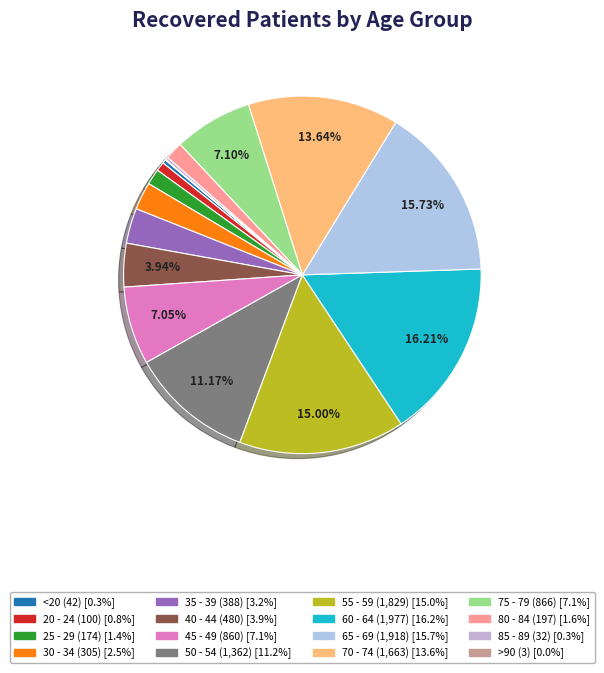

Which category has the smallest portion of the pie?

>90